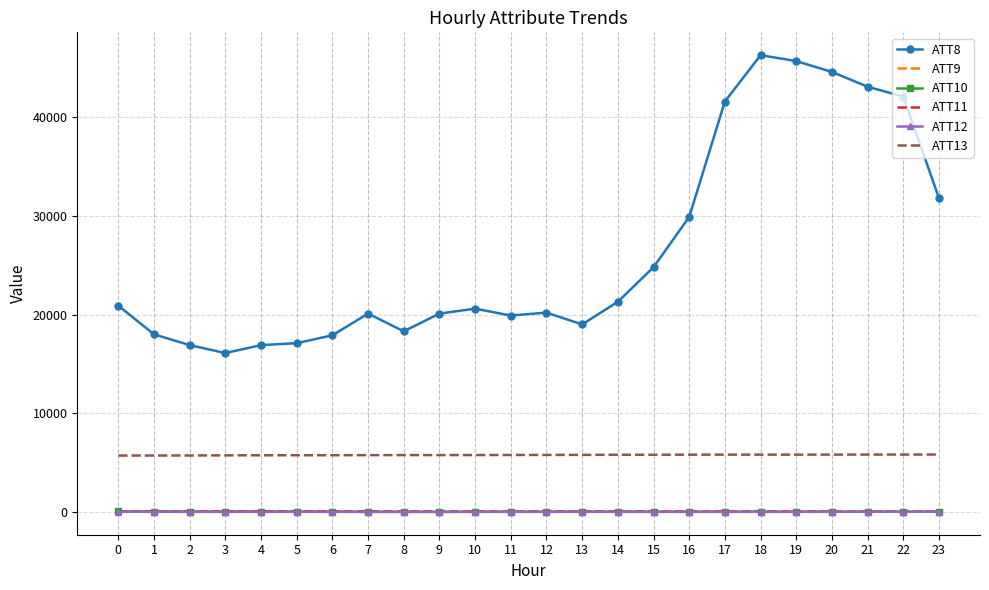

Which series has the largest total across all categories?

ATT8